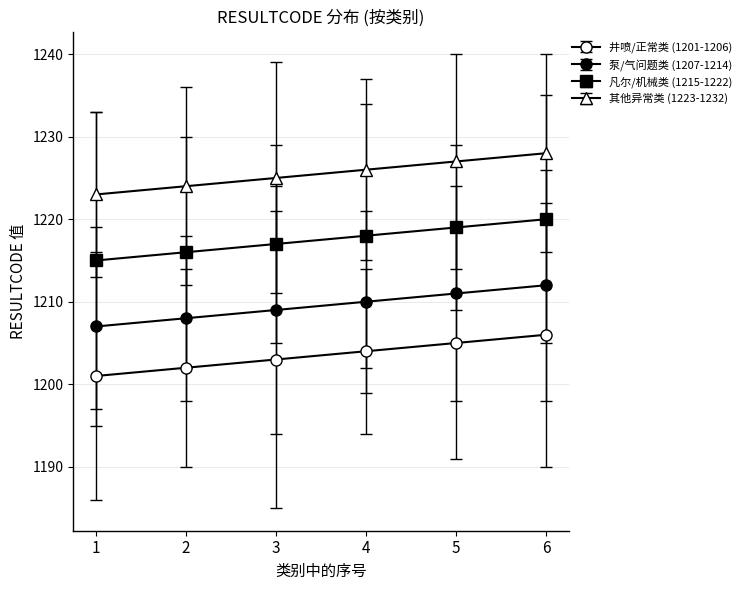

Count the number of categories in the chart.

6